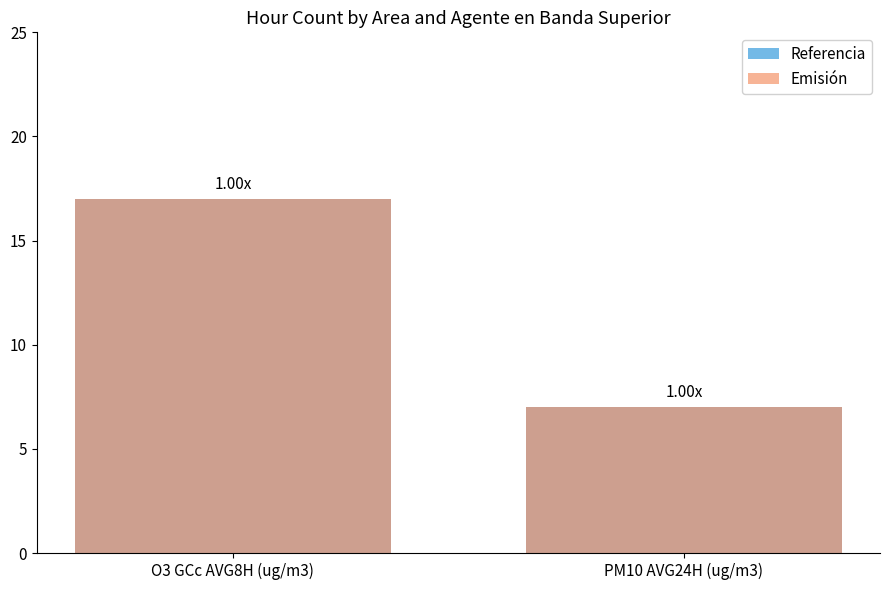

Read the Emisión value at O3 GCc AVG8H (ug/m3), to the nearest 5.

15